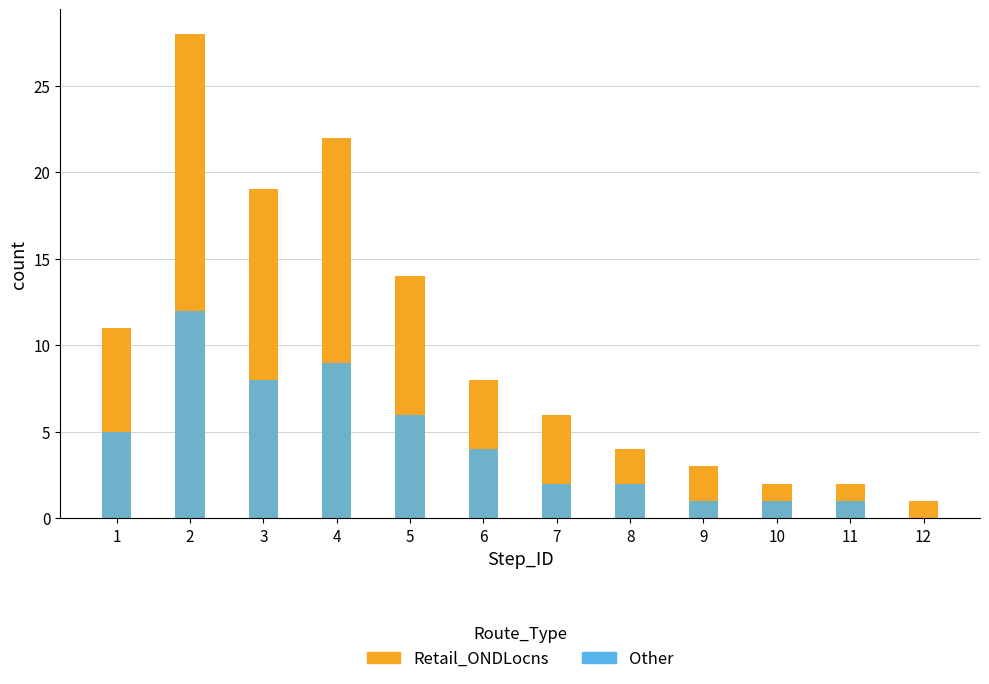

What is the maximum value shown in the chart?

28